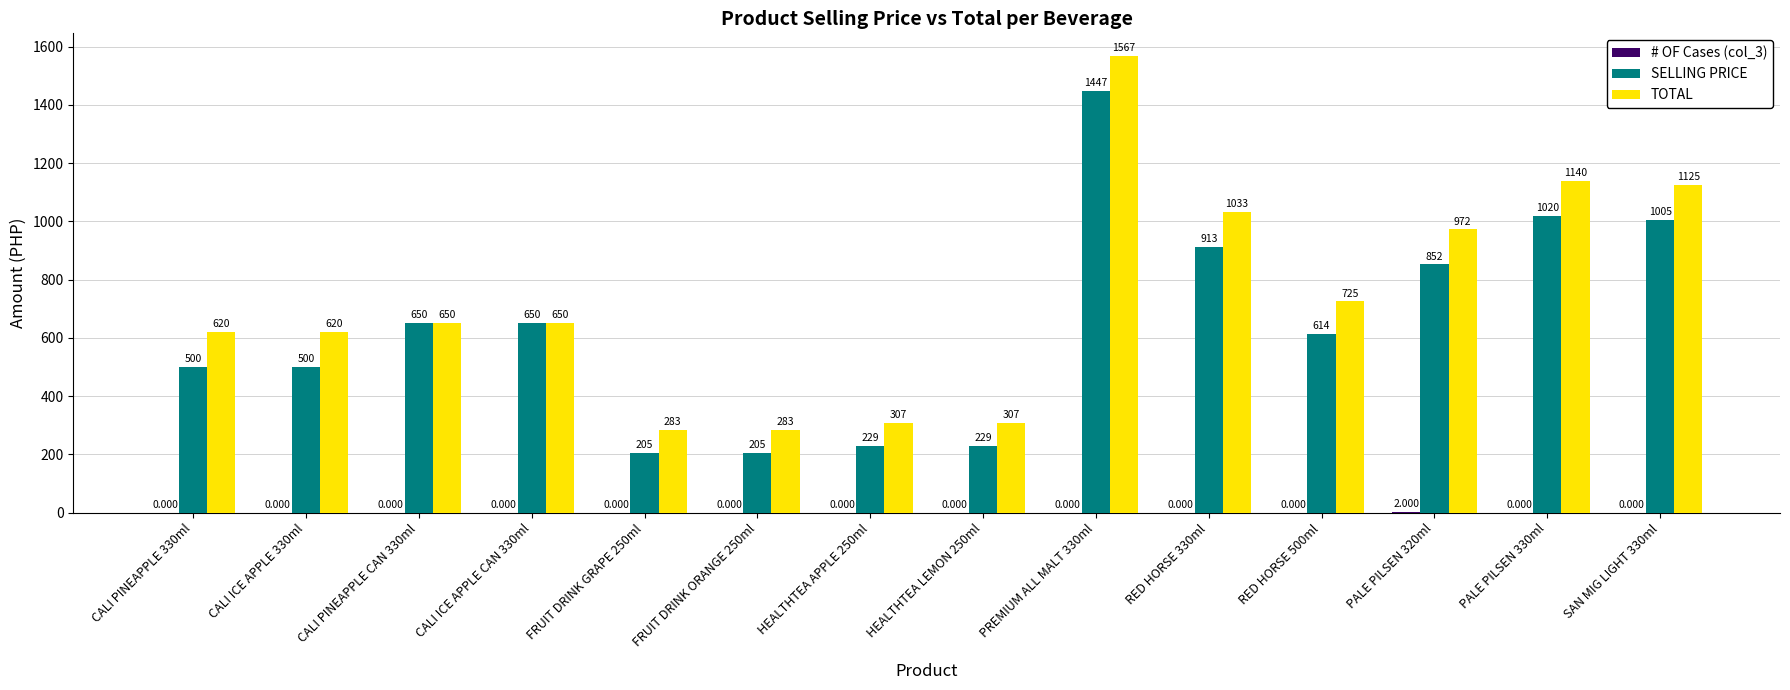

Which series has the largest total across all categories?

TOTAL